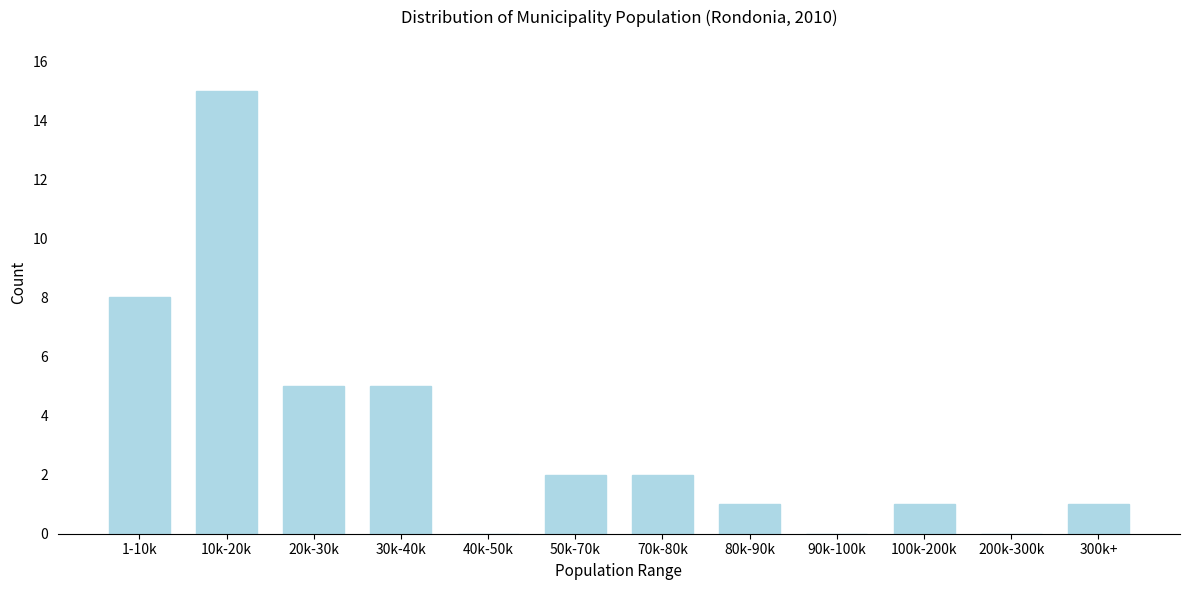

What is the change in value from 10k-20k to 90k-100k?

-15